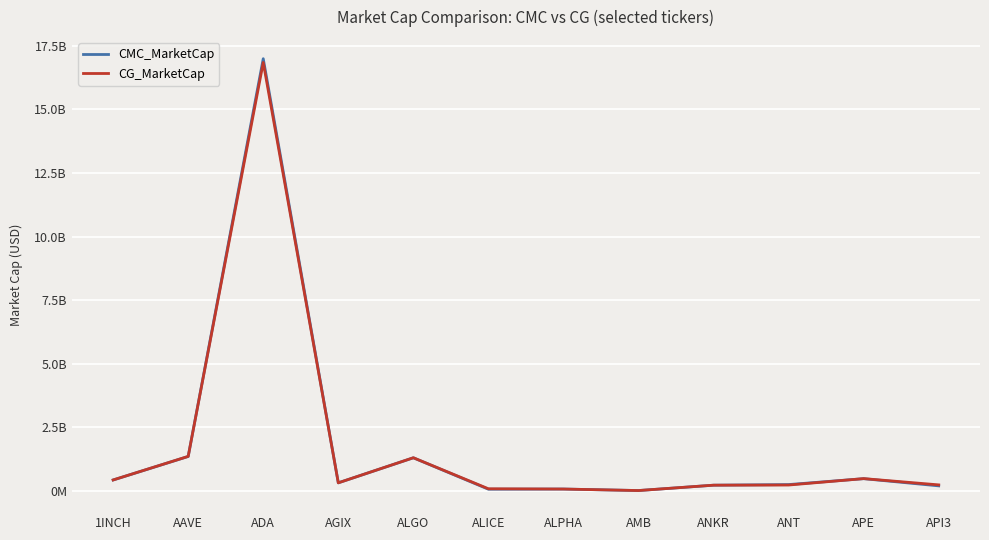

What are all the series names shown in the legend?

CMC_MarketCap, CG_MarketCap